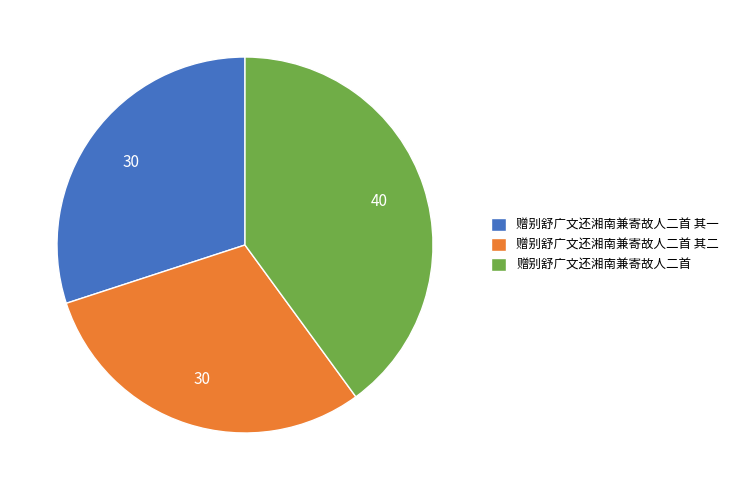

What is the largest slice in the pie chart?

赠别舒广文还湘南兼寄故人二首